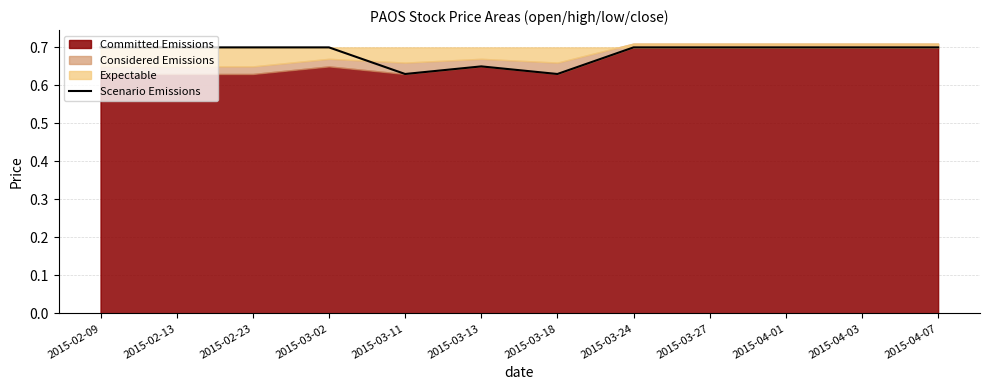

Count the values in the range 0 to 1.

12